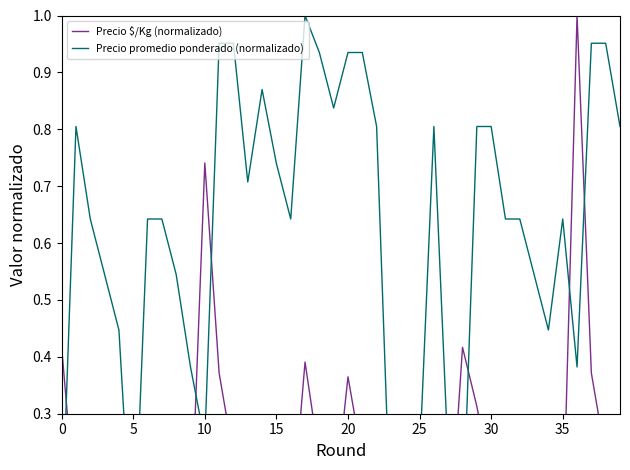

How many positive values does the Precio promedio ponderado (normalizado) series have?

39